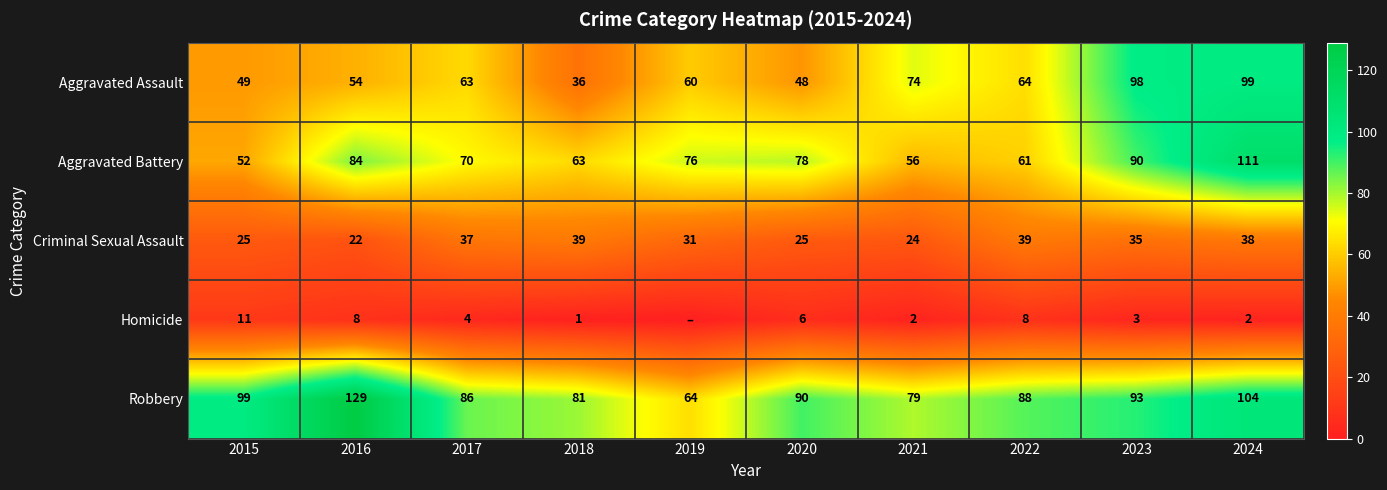

What is the sum of all Aggravated Battery values?

741